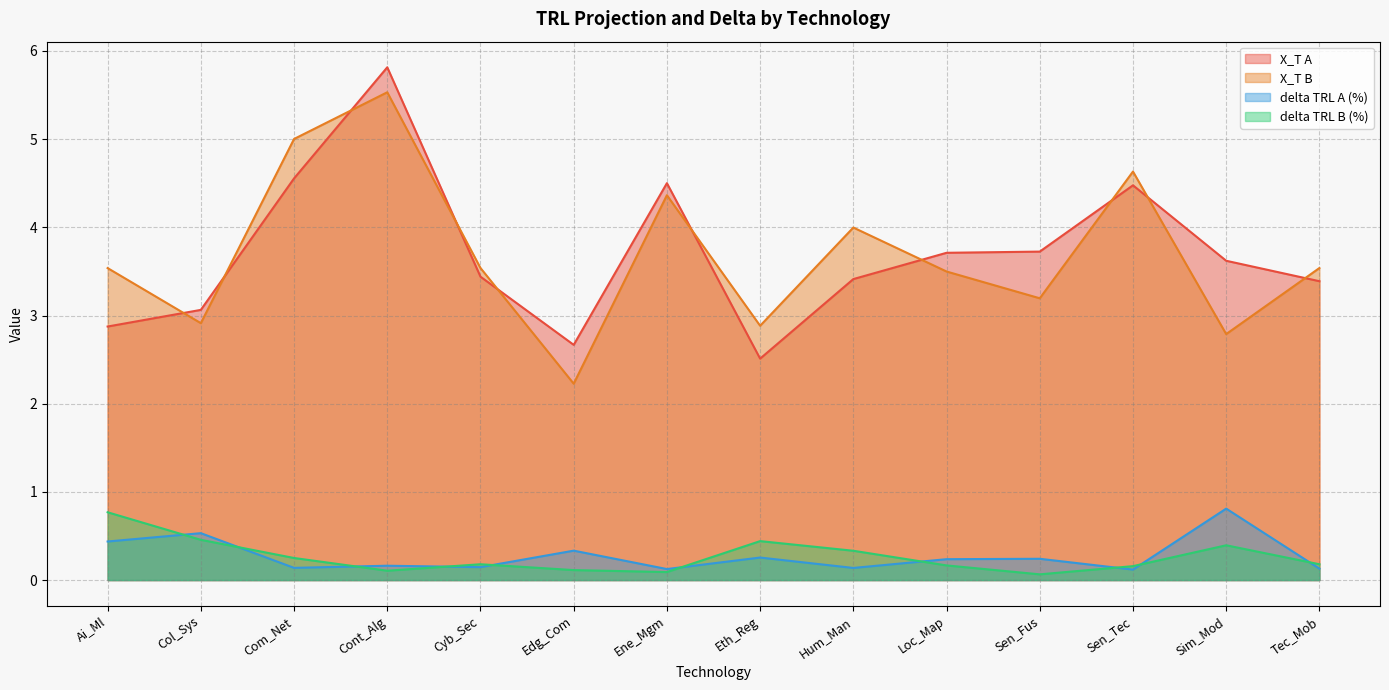

Which has a higher value, Cont_Alg or Sen_Fus?

Cont_Alg